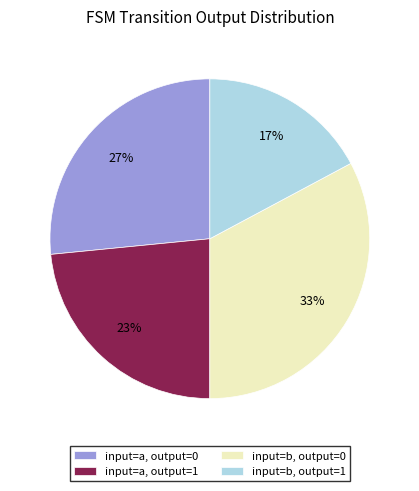

To the nearest percent, what is the average slice percentage?

25%